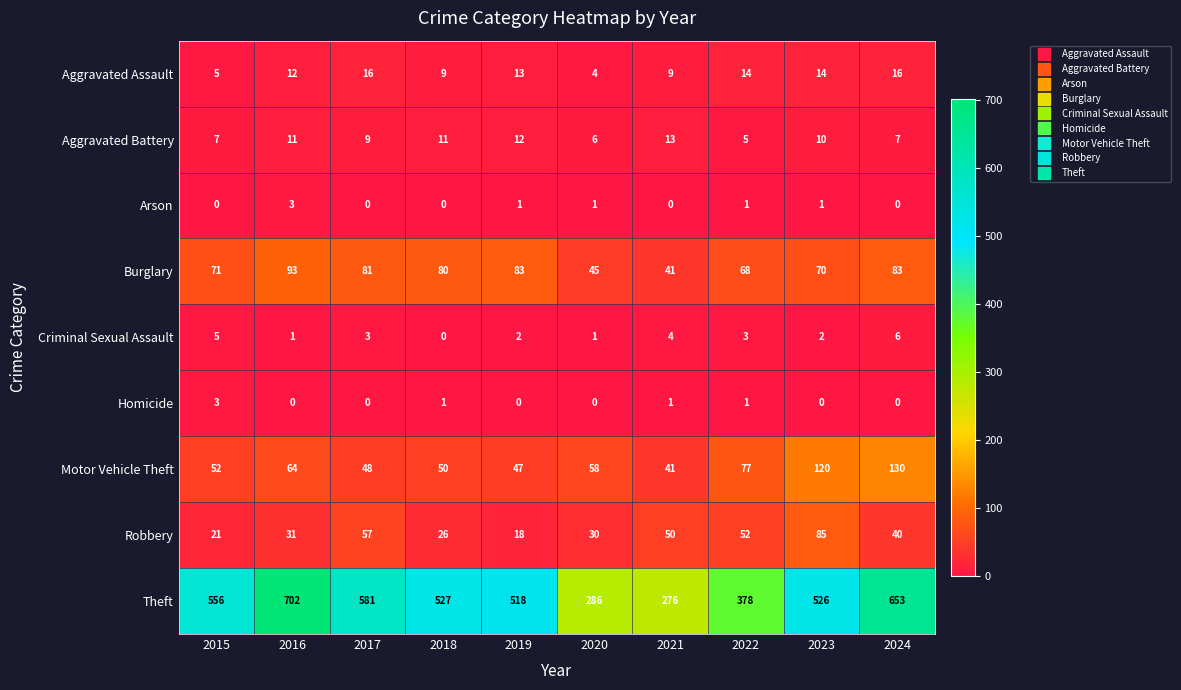

What is the maximum value for Criminal Sexual Assault?

6